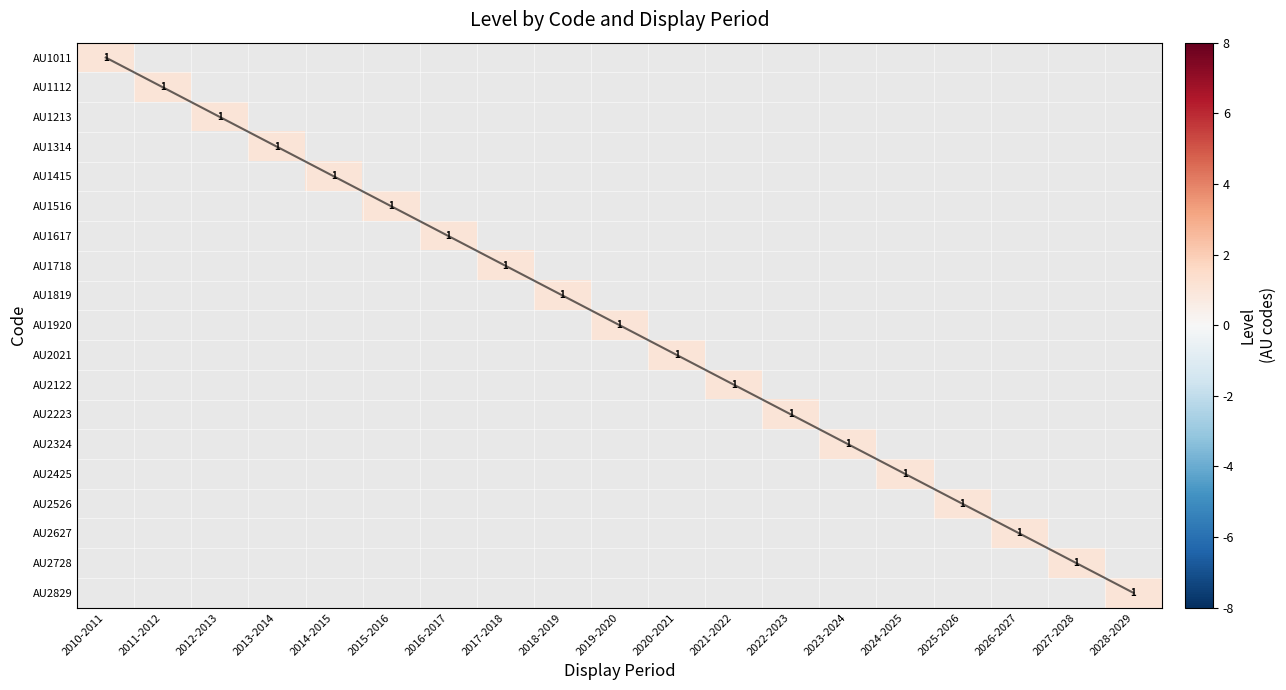

At which category does the chart reach its minimum across all series?

2010-2011